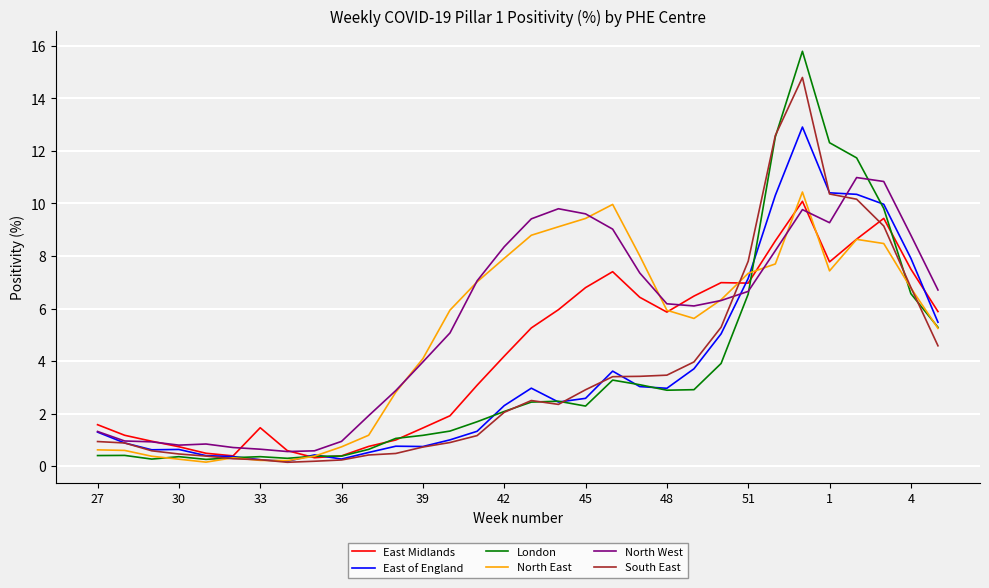

What is the highest value of the London series?

15.8